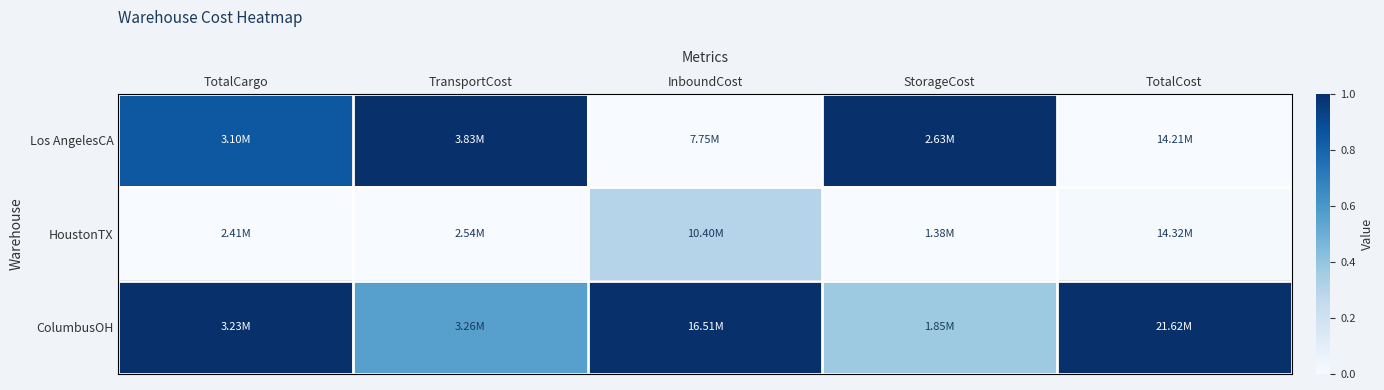

Rank the series at TransportCost from highest to lowest value.

Los AngelesCA, ColumbusOH, HoustonTX